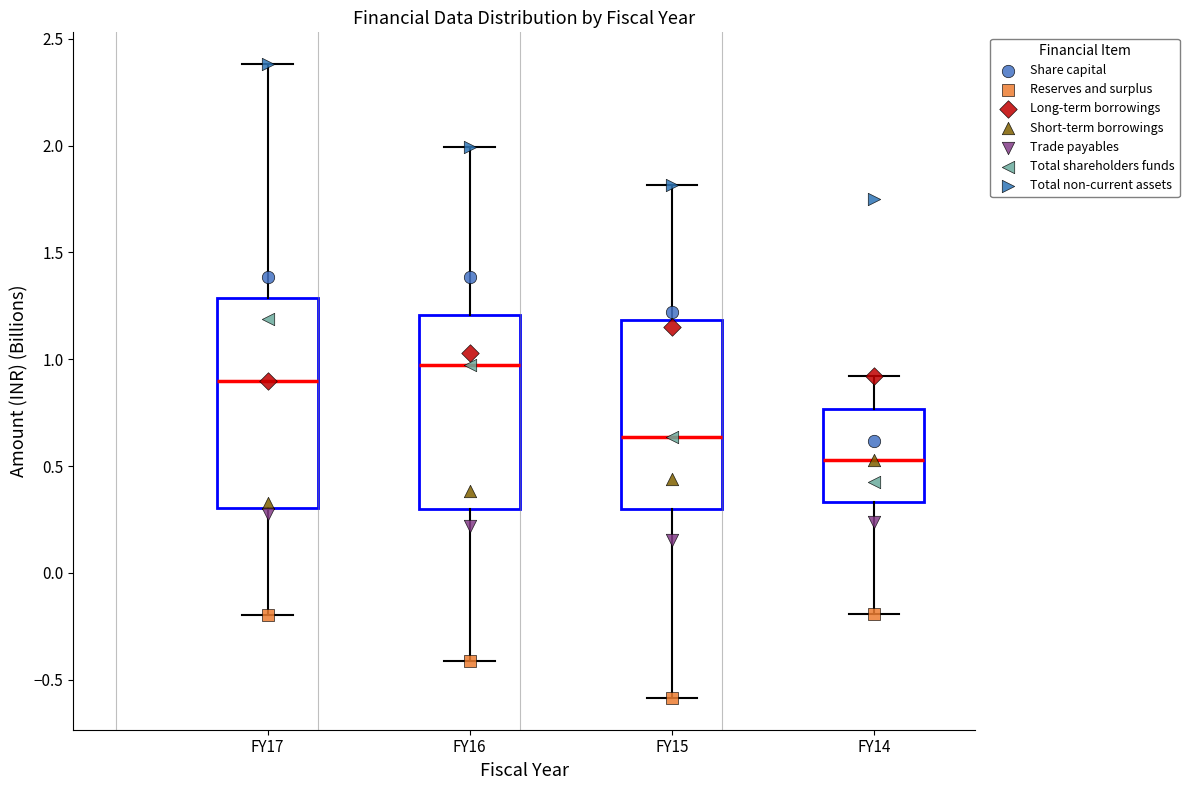

Which box is the tallest, from its lower edge to its upper edge?

FY17